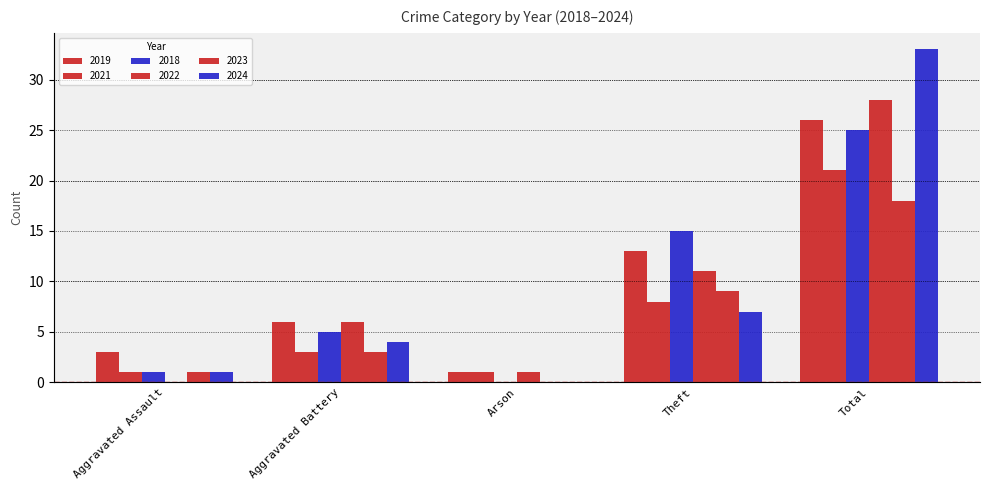

What is the maximum value shown in the chart?

33